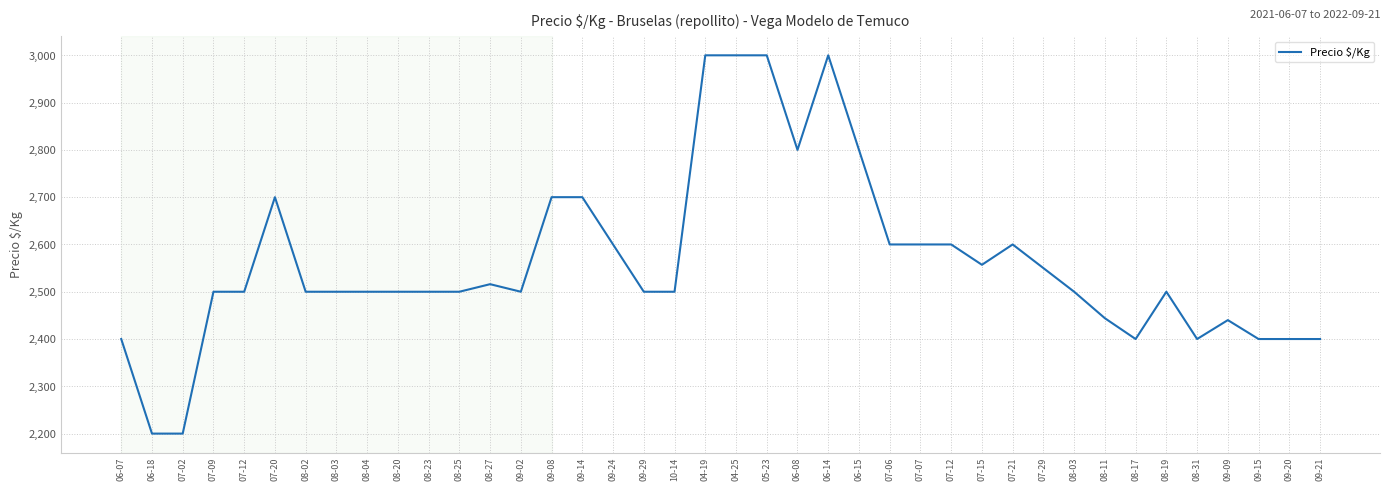

What is the ratio of the value at 08-02 to the value at 07-12?

1.0